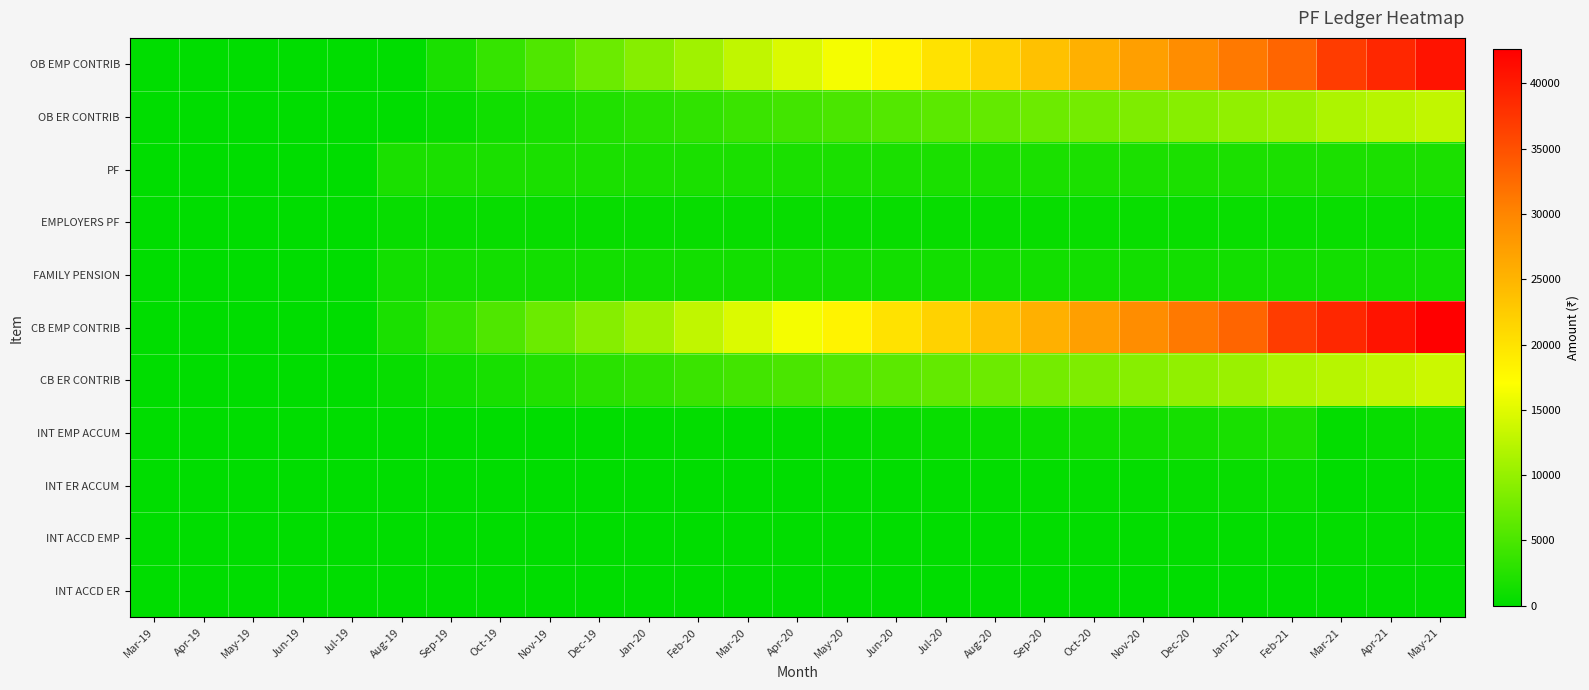

Which has a higher value, Jul-20 or May-20?

Jul-20